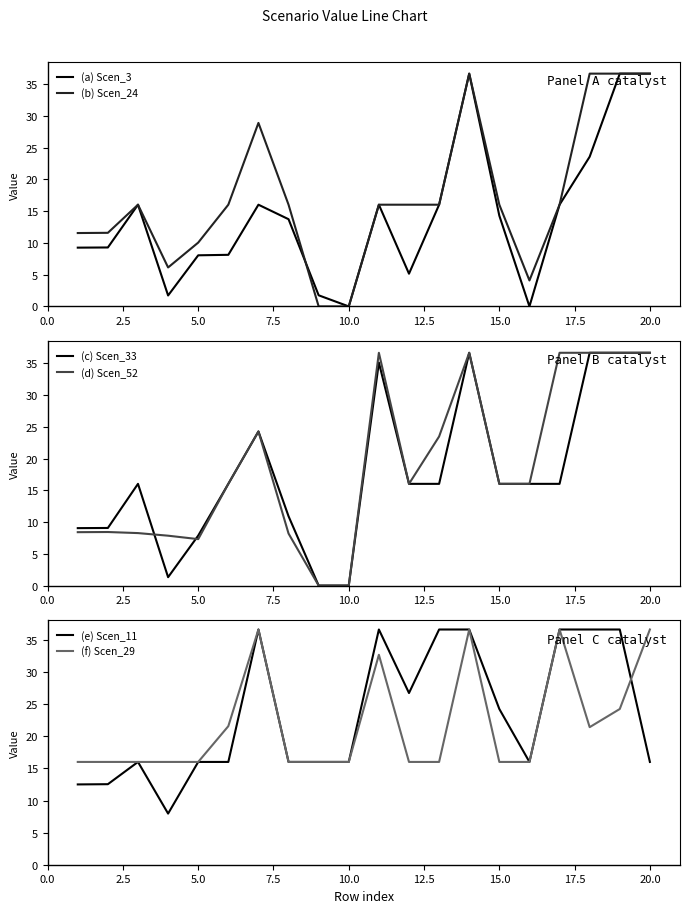

Count the number of categories in the chart.

20